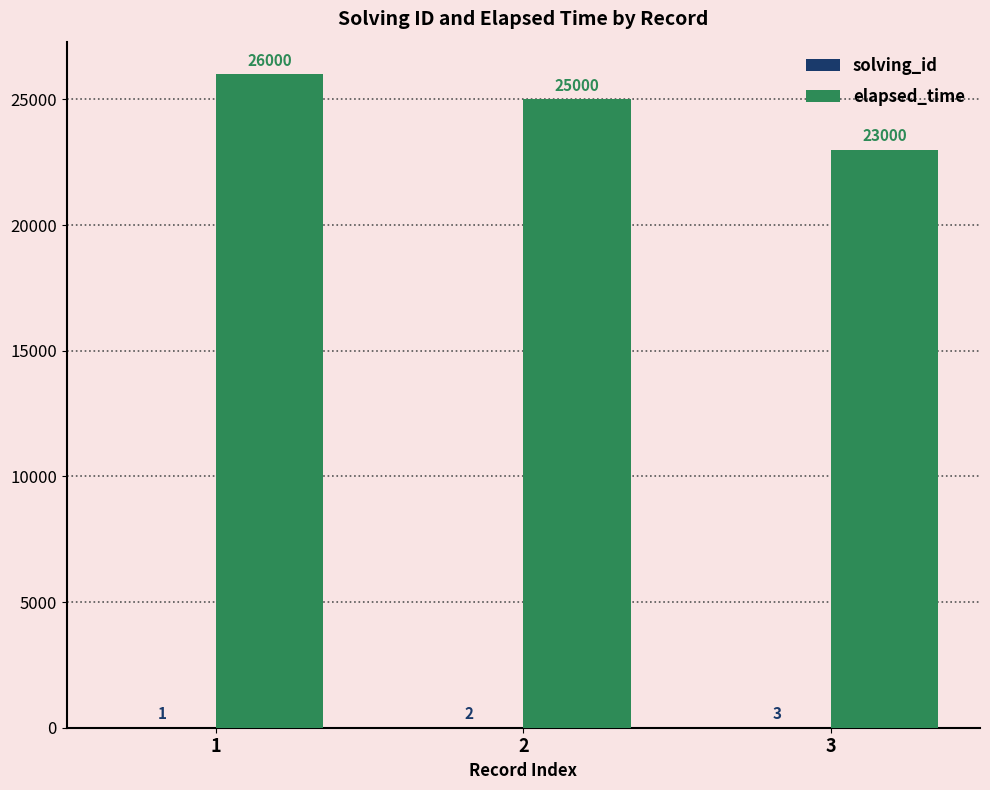

Between 1 and 3, which series saw the biggest shift?

elapsed_time